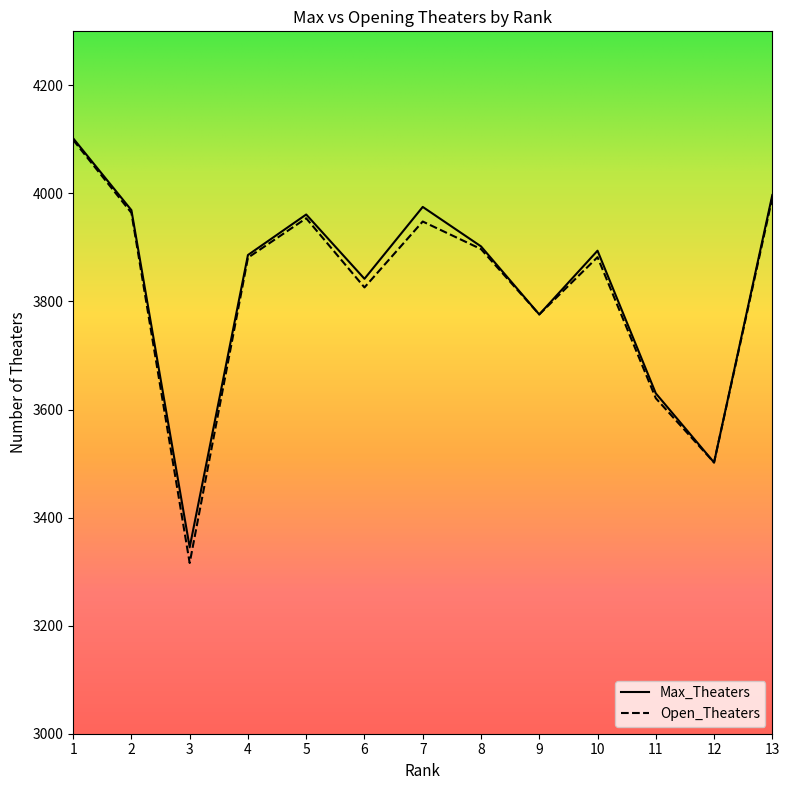

How many series are shown in this chart?

2